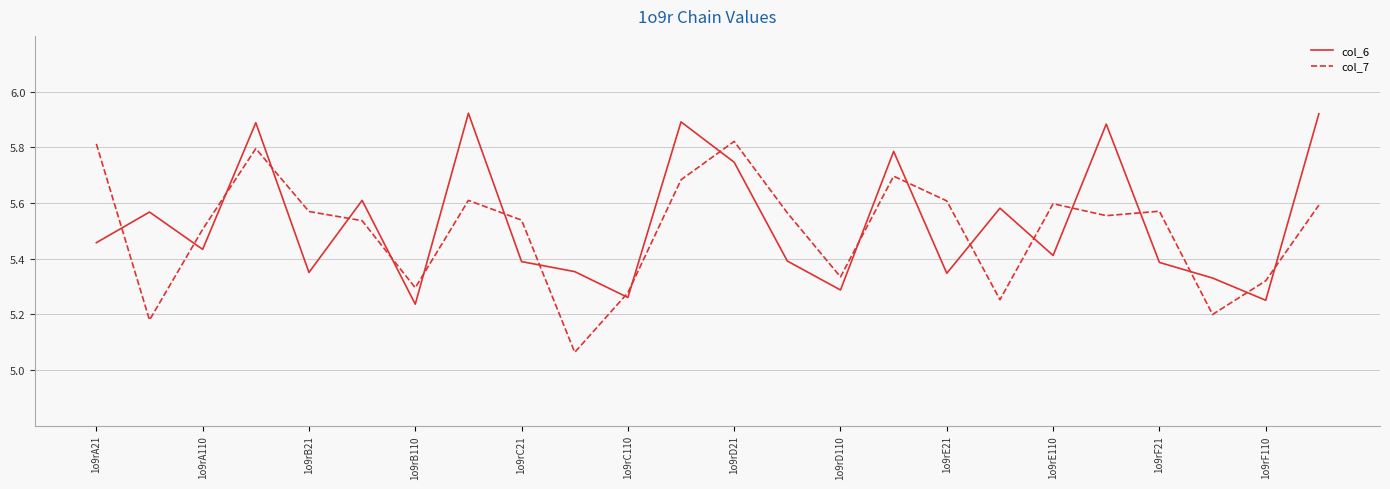

Which series has the largest range (max minus min)?

col_7